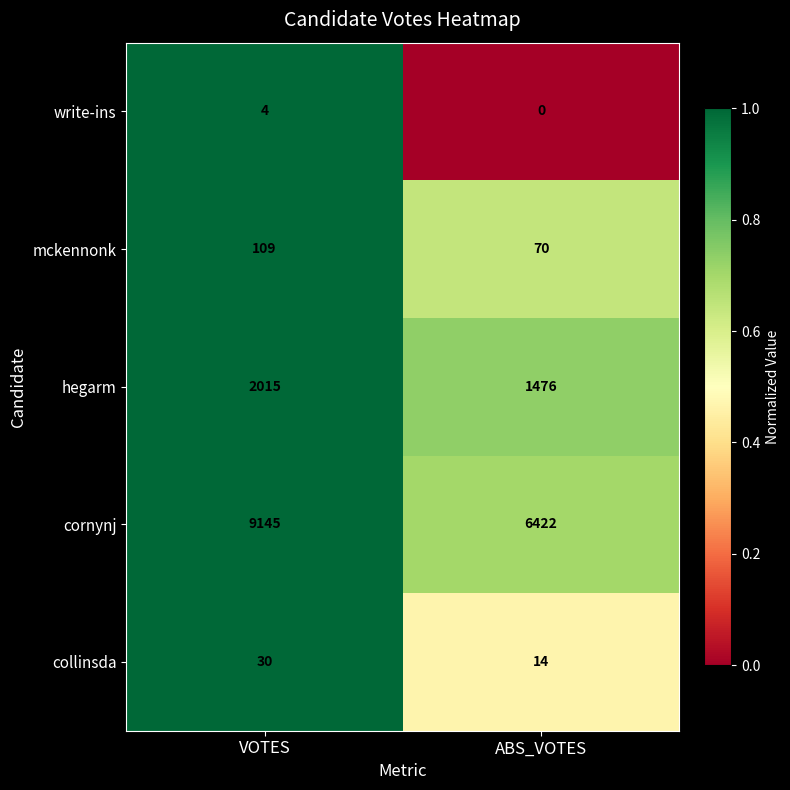

The hegarm series shows 3107 at VOTES. True or false?

False